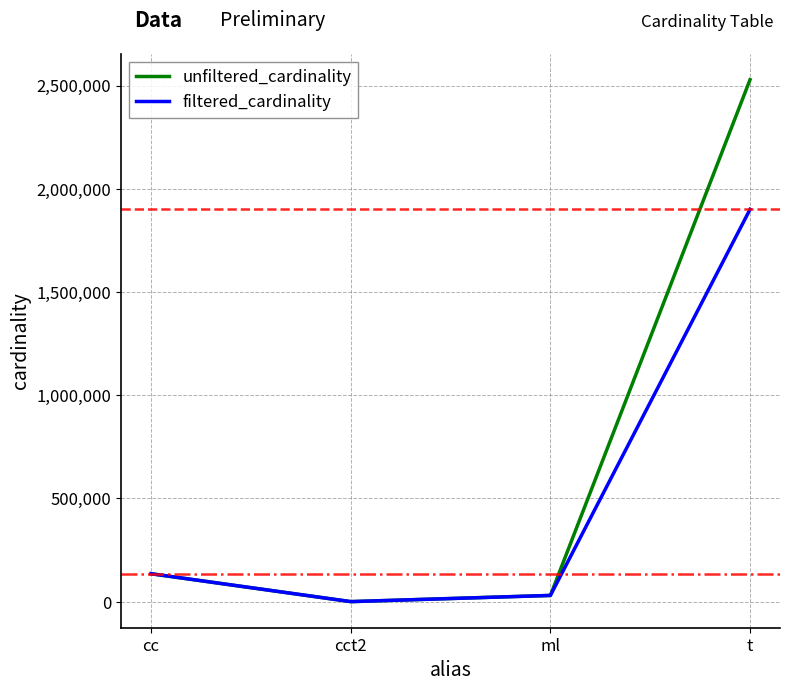

How many lines are shown in the chart?

2